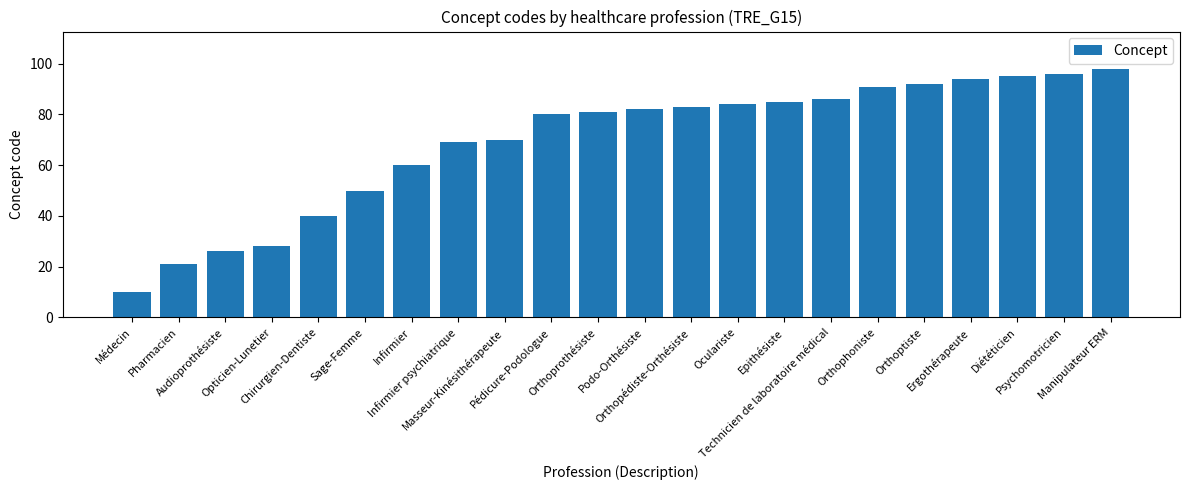

List the labels in order of value, smallest first.

Médecin, Pharmacien, Audioprothésiste, Opticien-Lunetier, Chirurgien-Dentiste, Sage-Femme, Infirmier, Infirmier psychiatrique, Masseur-Kinésithérapeute, Pédicure-Podologue, Orthoprothésiste, Podo-Orthésiste, Orthopédiste-Orthésiste, Oculariste, Epithésiste, Technicien de laboratoire médical, Orthophoniste, Orthoptiste, Ergothérapeute, Diététicien, Psychomotricien, Manipulateur ERM